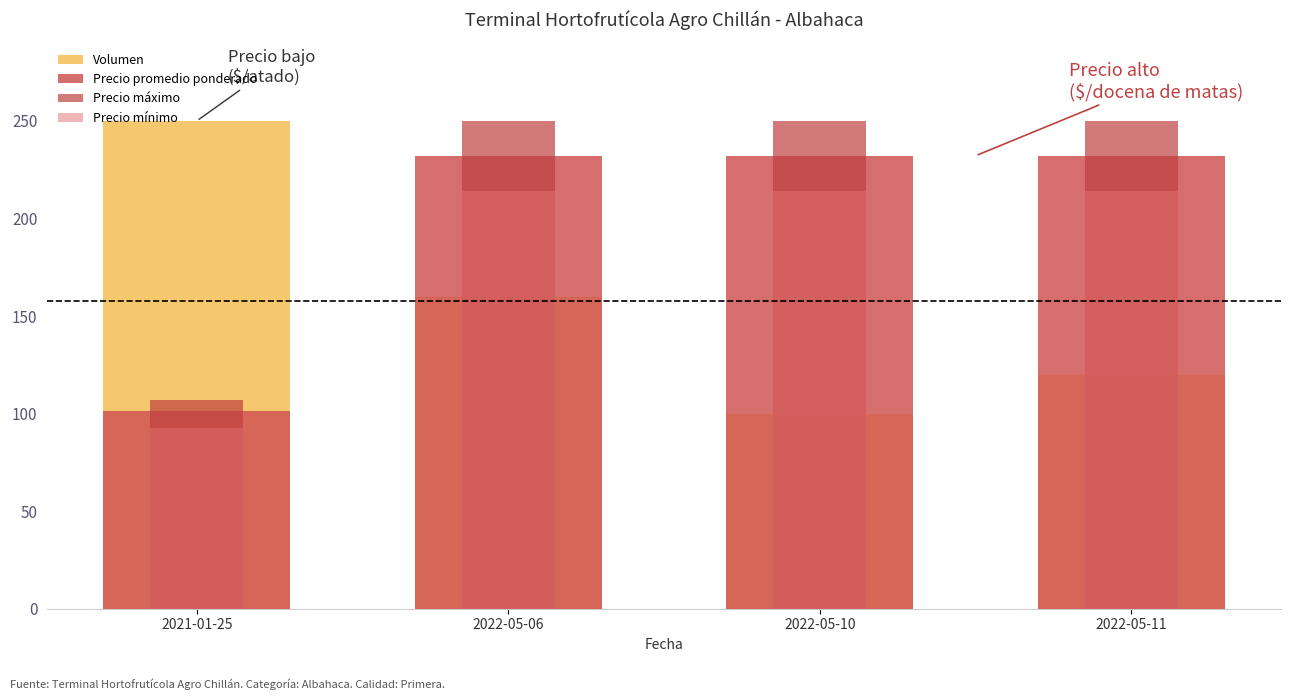

Which series has the largest total across all categories?

Precio máximo